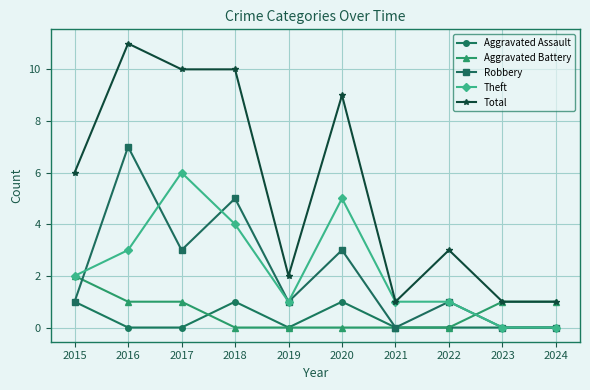

At which category does Theft reach its first local valley?

2019